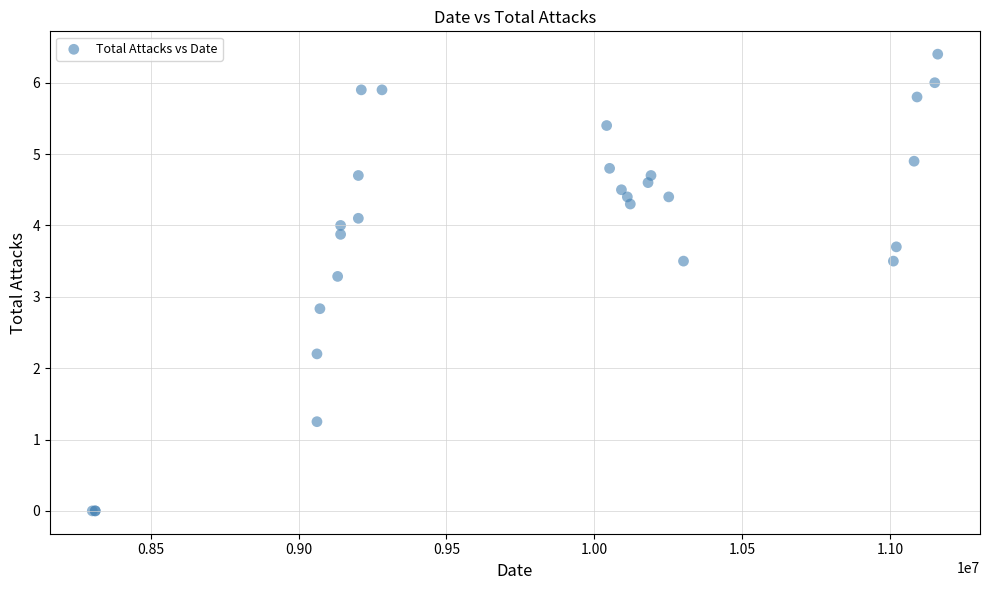

What Y value in the scatter plot is closest to 3?

2.8